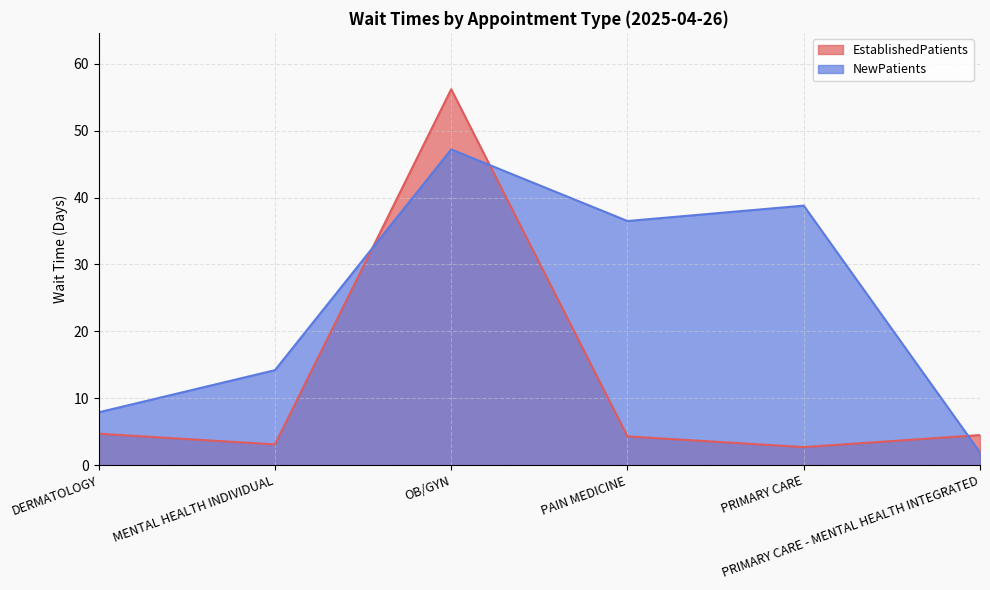

What is the difference between the maximum and minimum values in the NewPatients series?

45.3